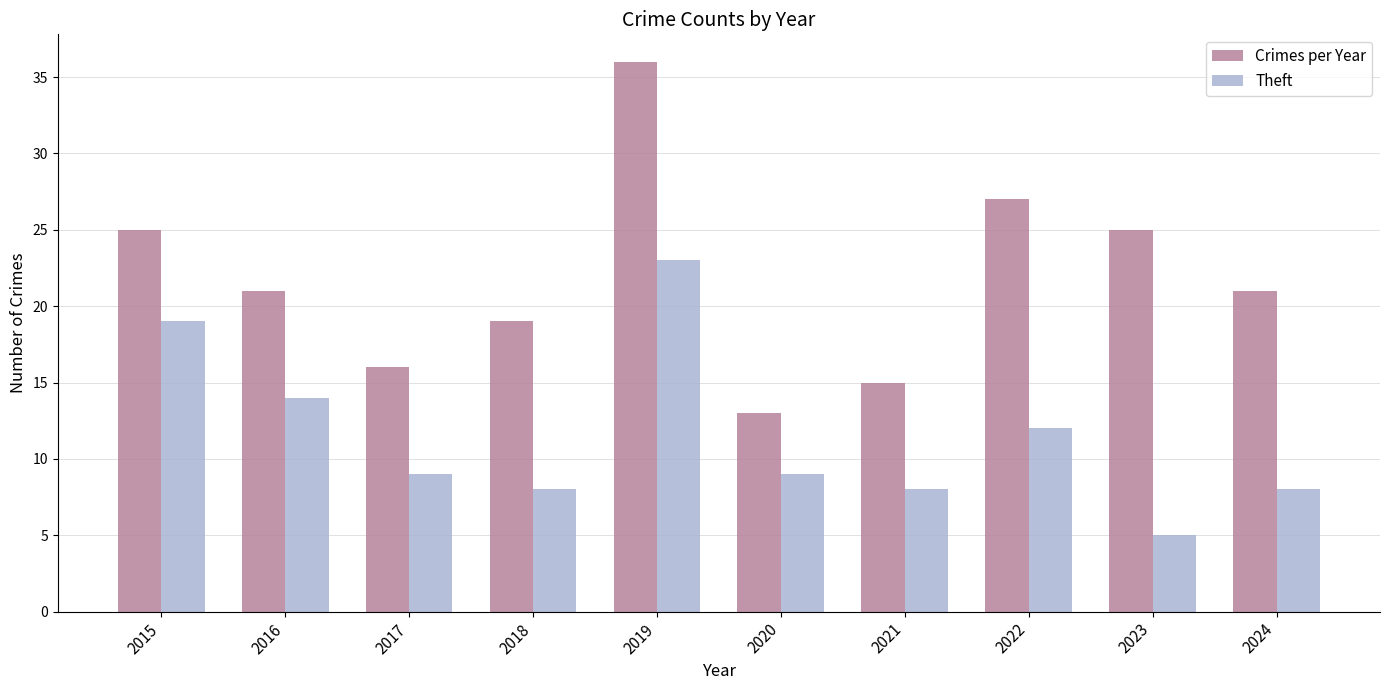

What is the value of the Theft bar at the 8th from the left?

12